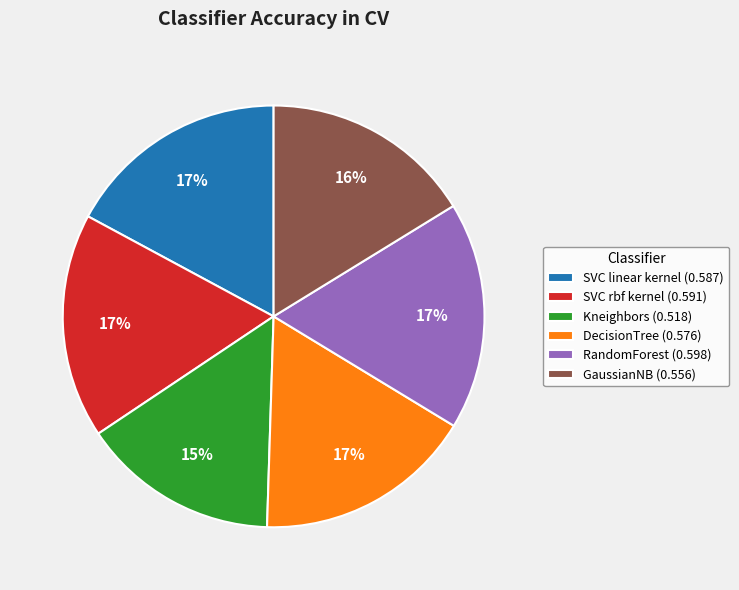

The SVC linear kernel slice represents 17% of the pie. True or false?

True